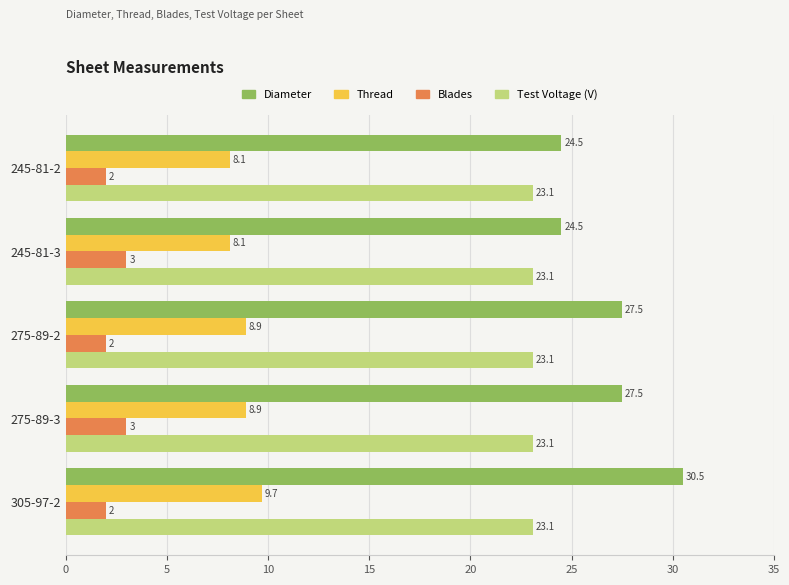

What value does the Test Voltage (V) series have at 245-81-3?

23.1